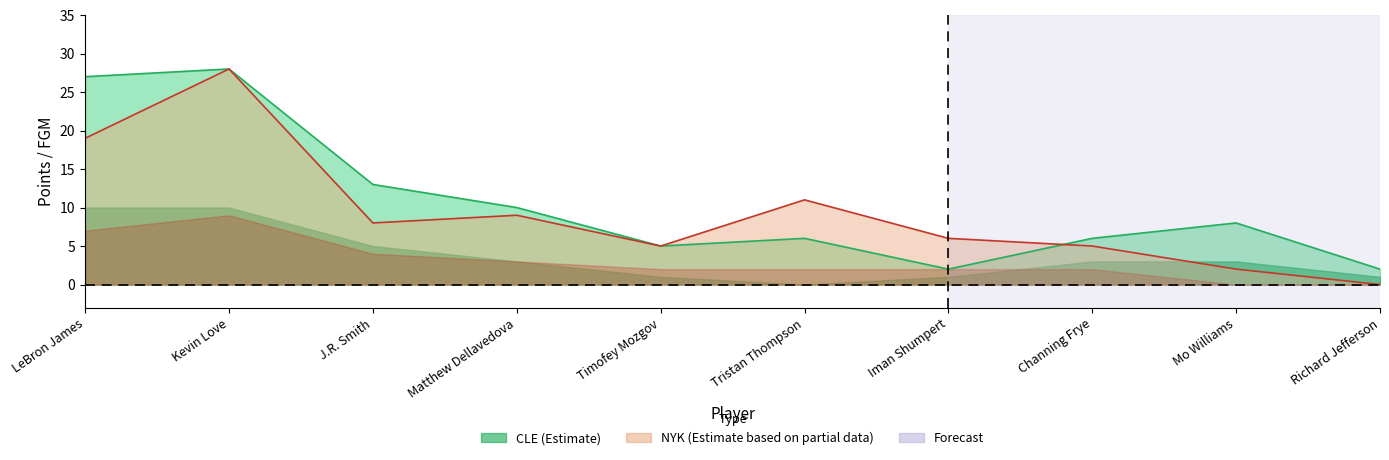

Count the number of data series in this chart.

2